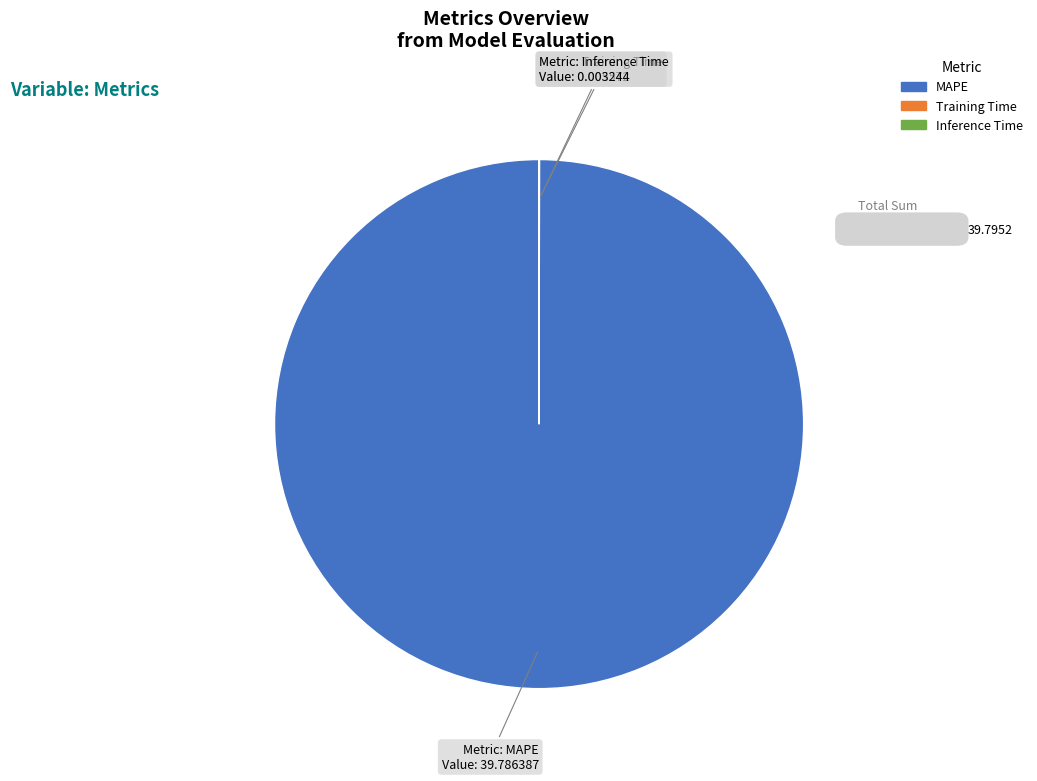

Which category has the biggest portion of the pie?

MAPE